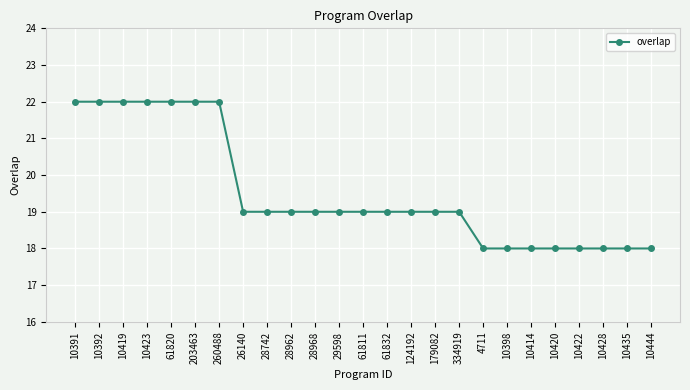

What is the label of the 9th point from the left?

28742